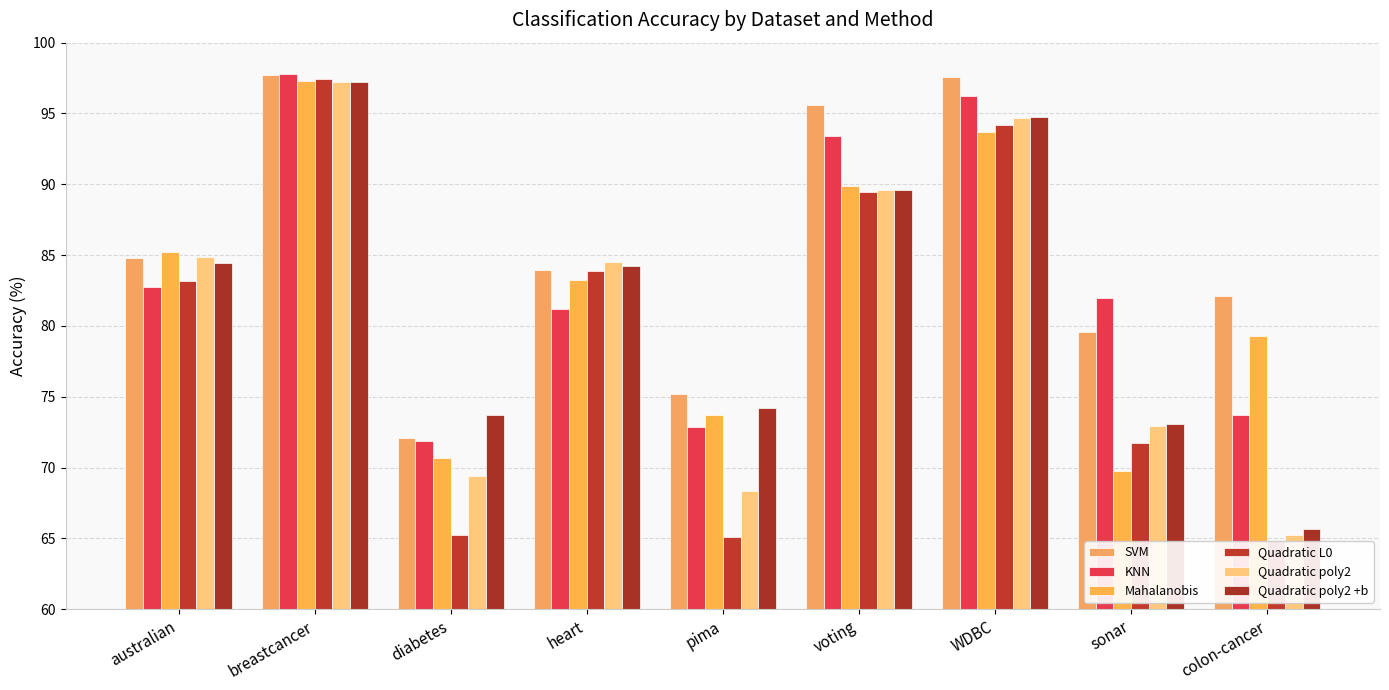

What is the sum of the Quadratic poly2 +b values at heart and pima?

158.5